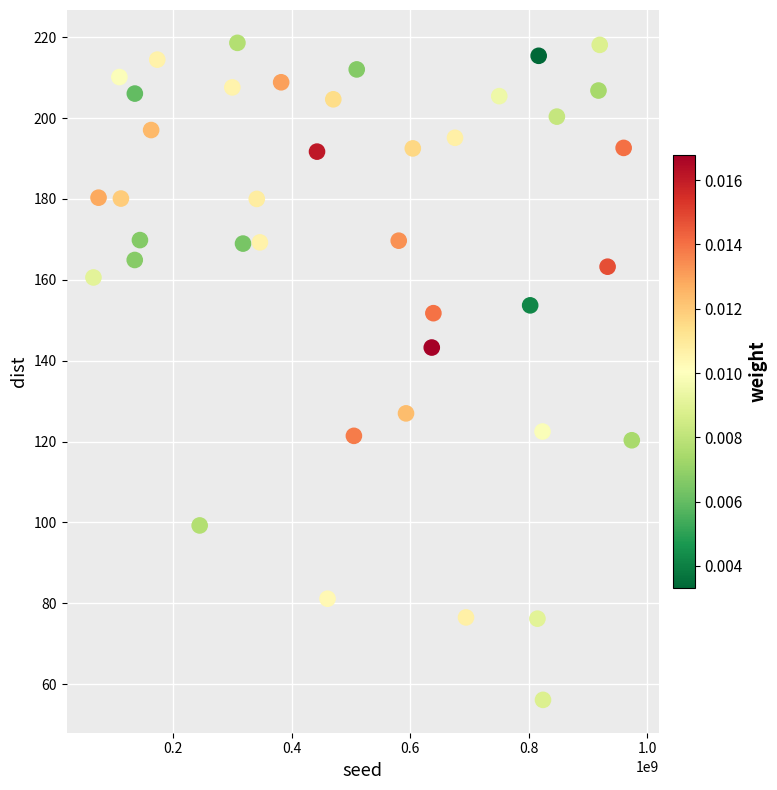

What is the range of Y values (max minus min)?

162.5